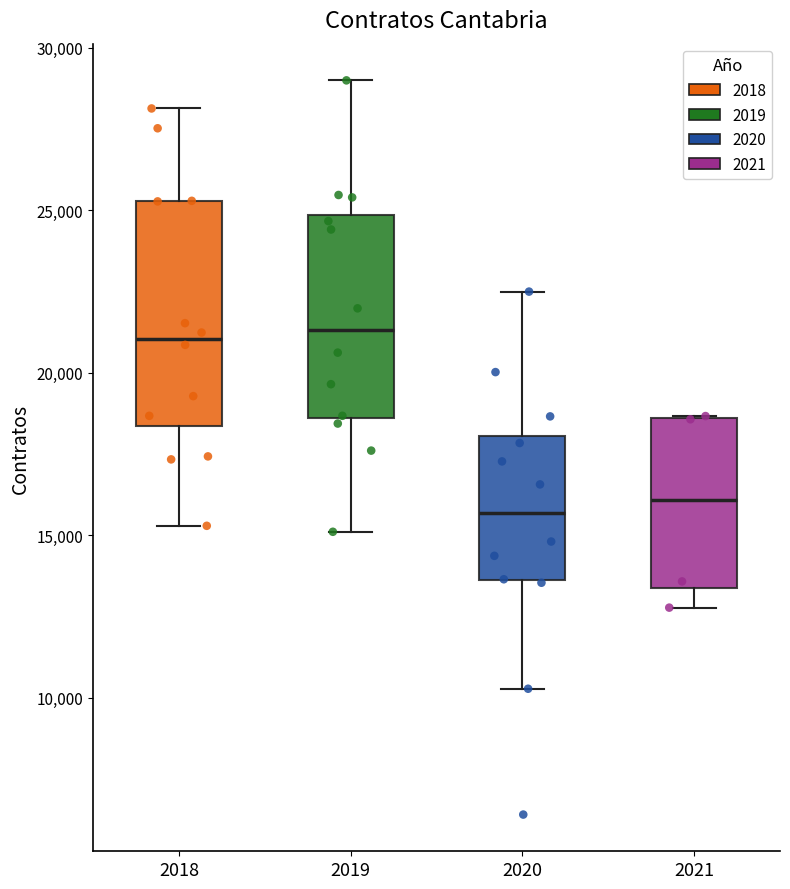

Reading left to right, read every box against the y-axis: the position of its median line, the range the box covers, and the ends of its whiskers. The values are not printed on the chart, so give them approximately, as read against the axis.

2018: median 21000, box 18500 to 25500, whiskers 15500 to 28000
2019: median 21500, box 18500 to 25000, whiskers 15000 to 29000
2020: median 15500, box 13500 to 18000, whiskers 10500 to 22500
2021: median 16000, box 13500 to 18500, whiskers 13000 to 18500